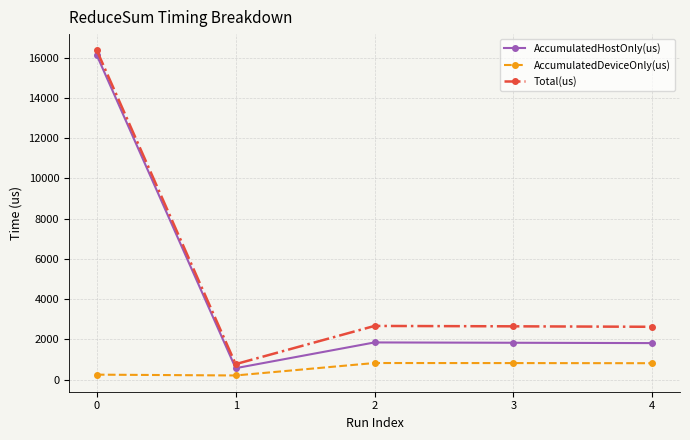

At which label does Total(us) reach its minimum?

1